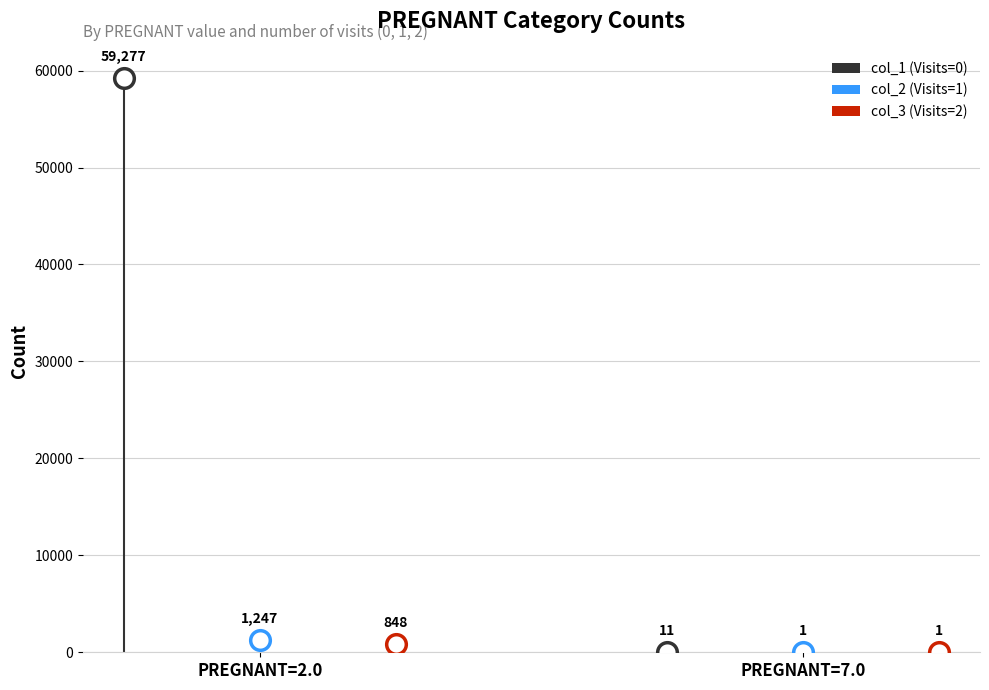

At how many categories does at least one series exceed 30523?

1